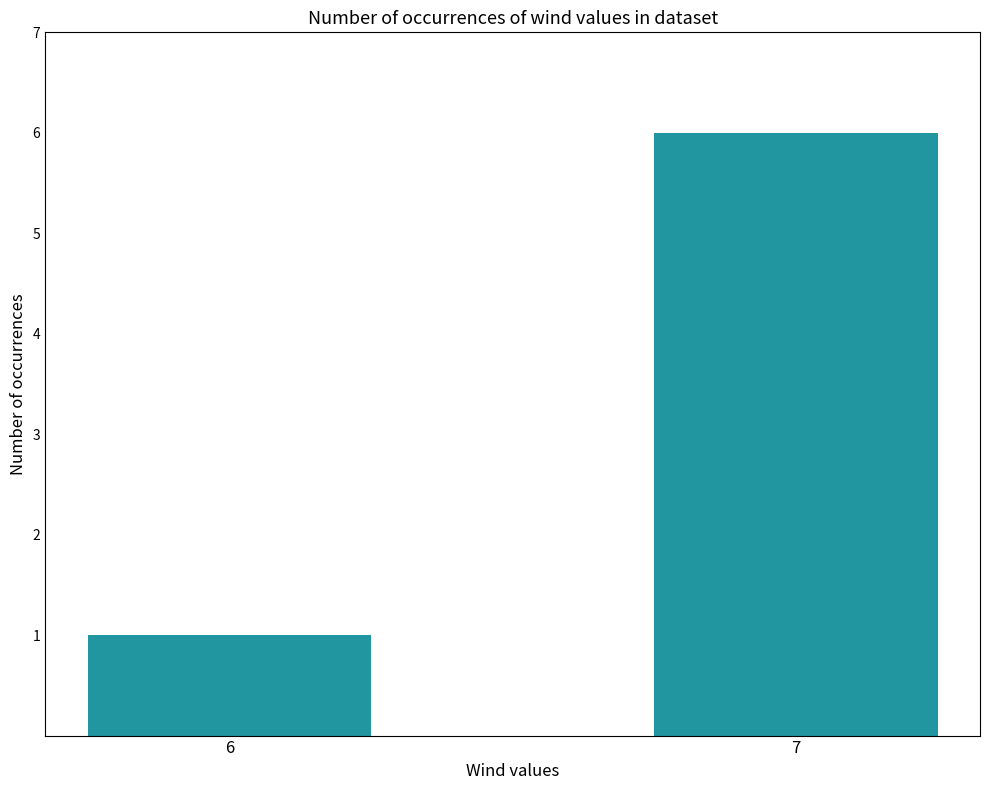

How many values are below 6?

1